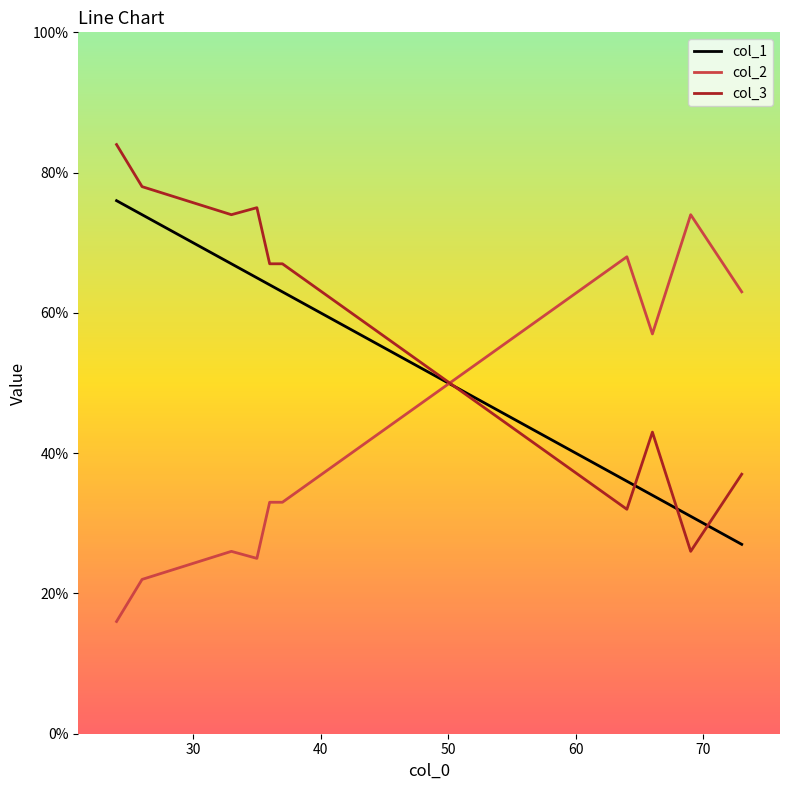

What is the difference between the maximum and minimum values in the col_3 series?

58